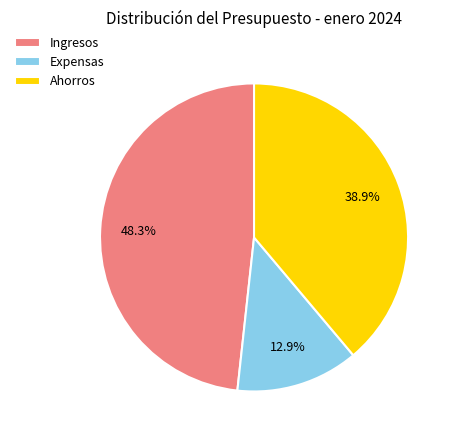

Rank the categories by value from highest to lowest.

Ingresos, Ahorros, Expensas